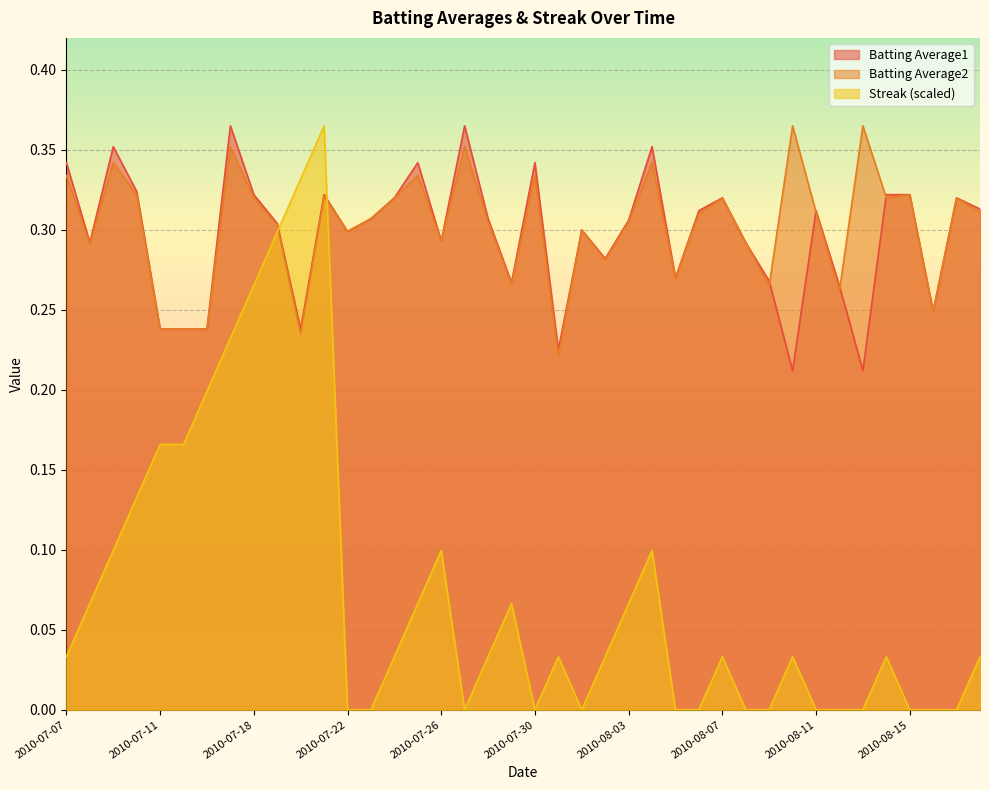

Is it true that Batting Average2 equals 0.2 at 2010-08-16?

True